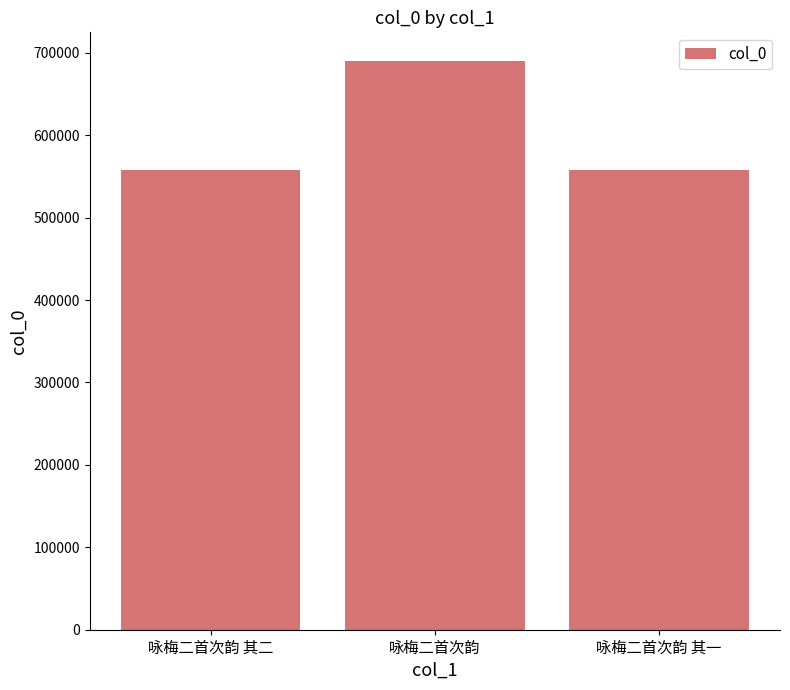

What is the minimum value shown in the chart?

558413